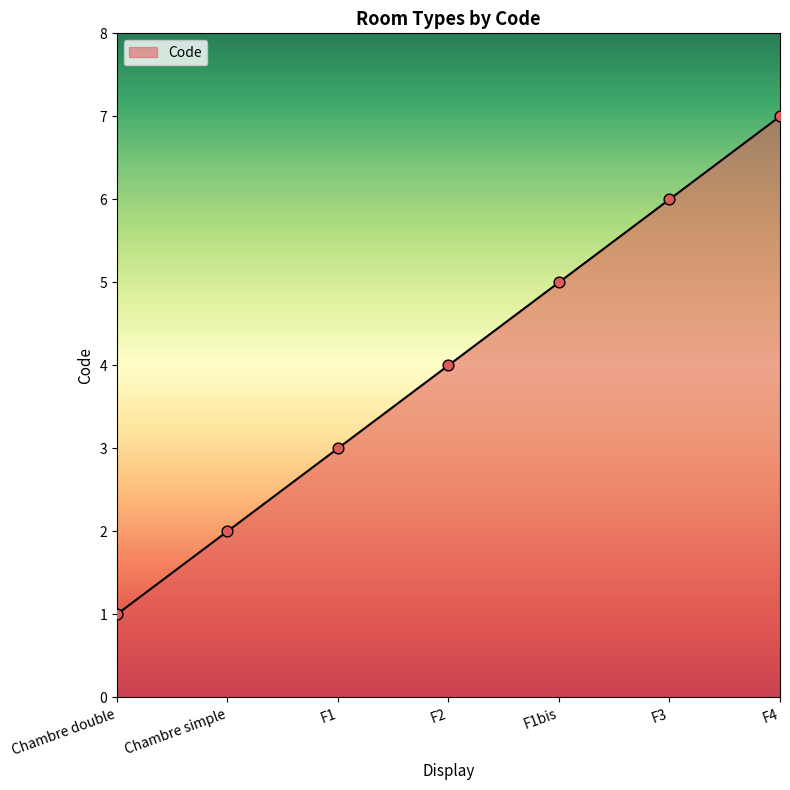

What is the change in value from F1bis to F4?

+2